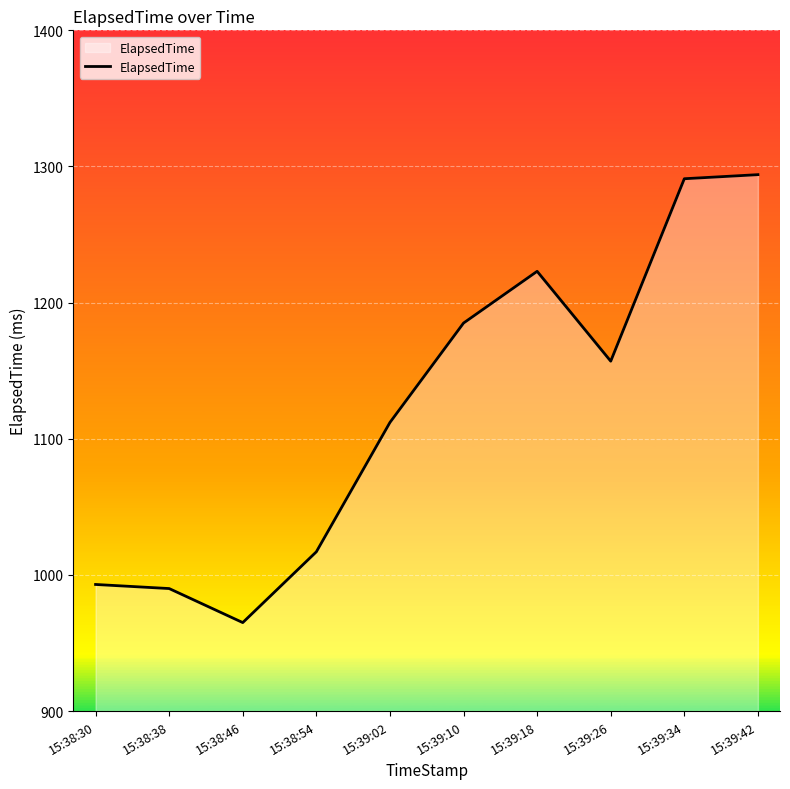

Reading left to right, extract all data points from this chart.

993	990	965	1017	1112	1185	1223	1157	1291	1294